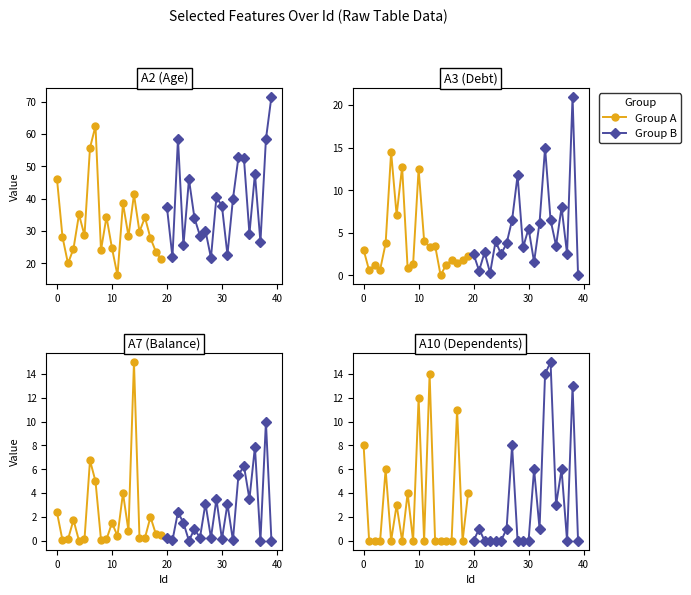

List the series in order of their overall mean, highest first.

Group B, Group A